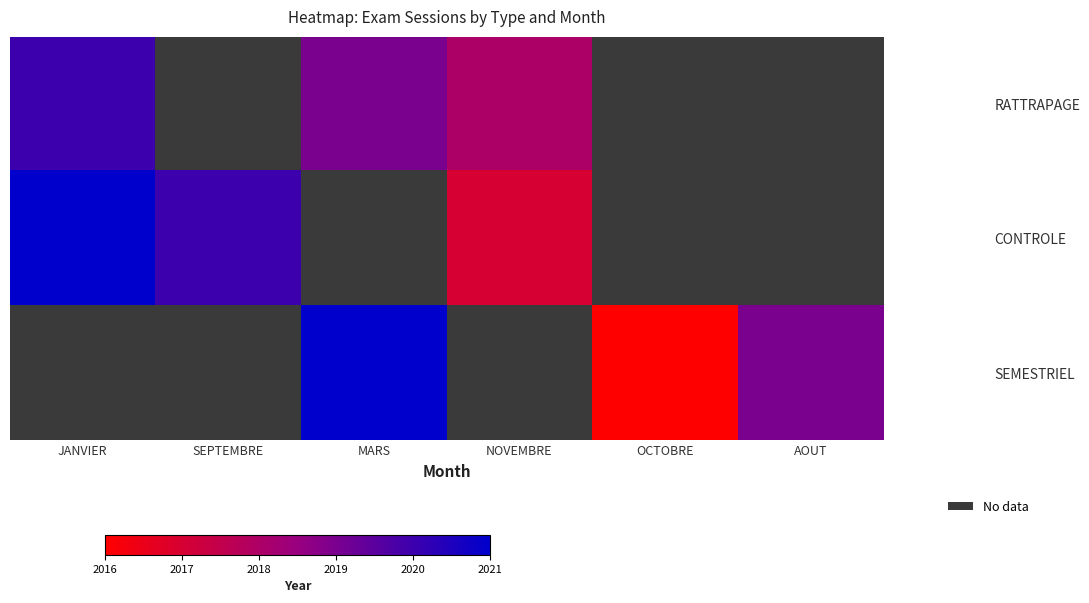

How many positive values does the RATTRAPAGE series have?

3